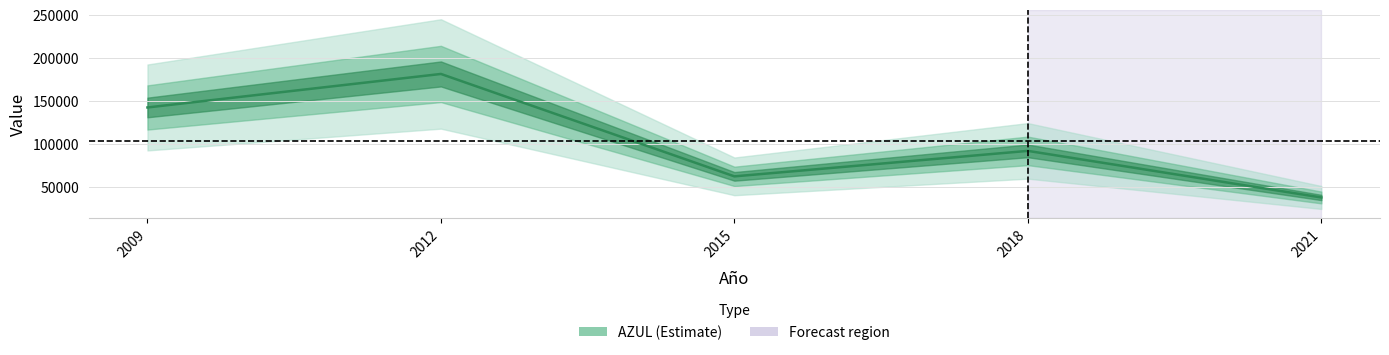

The chart shows a value of 92244 at 2018. True or false?

True